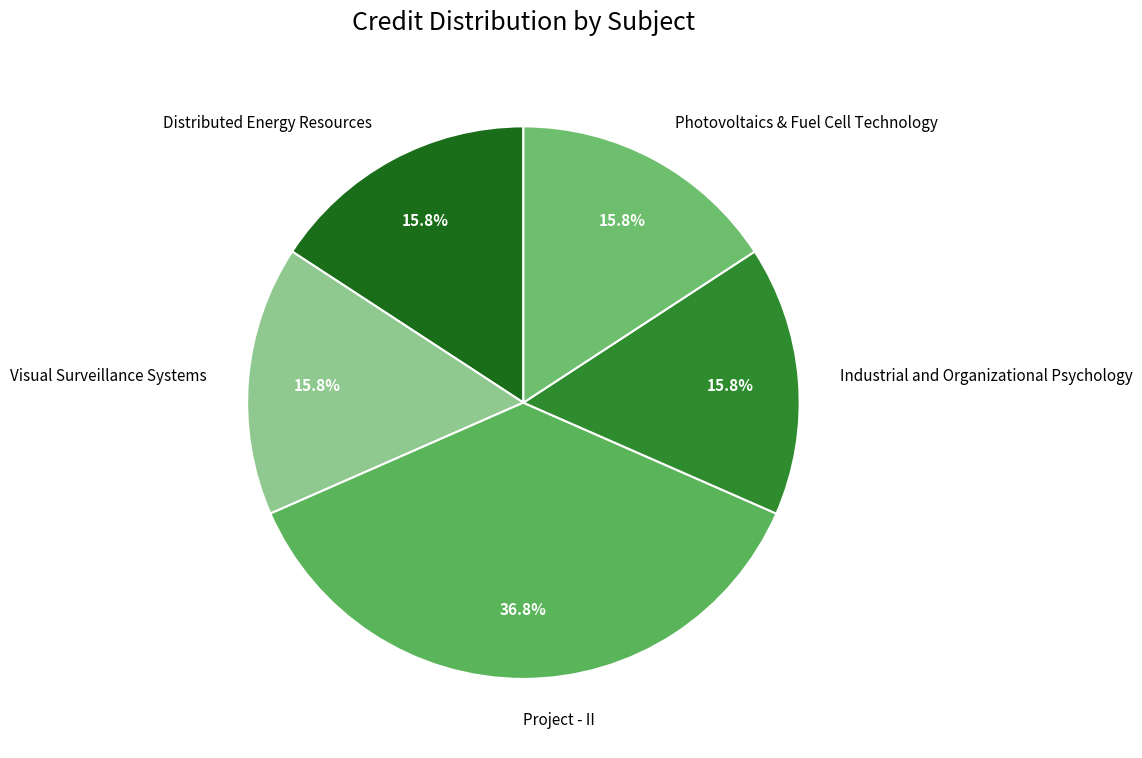

Which slice is the largest?

Project - II